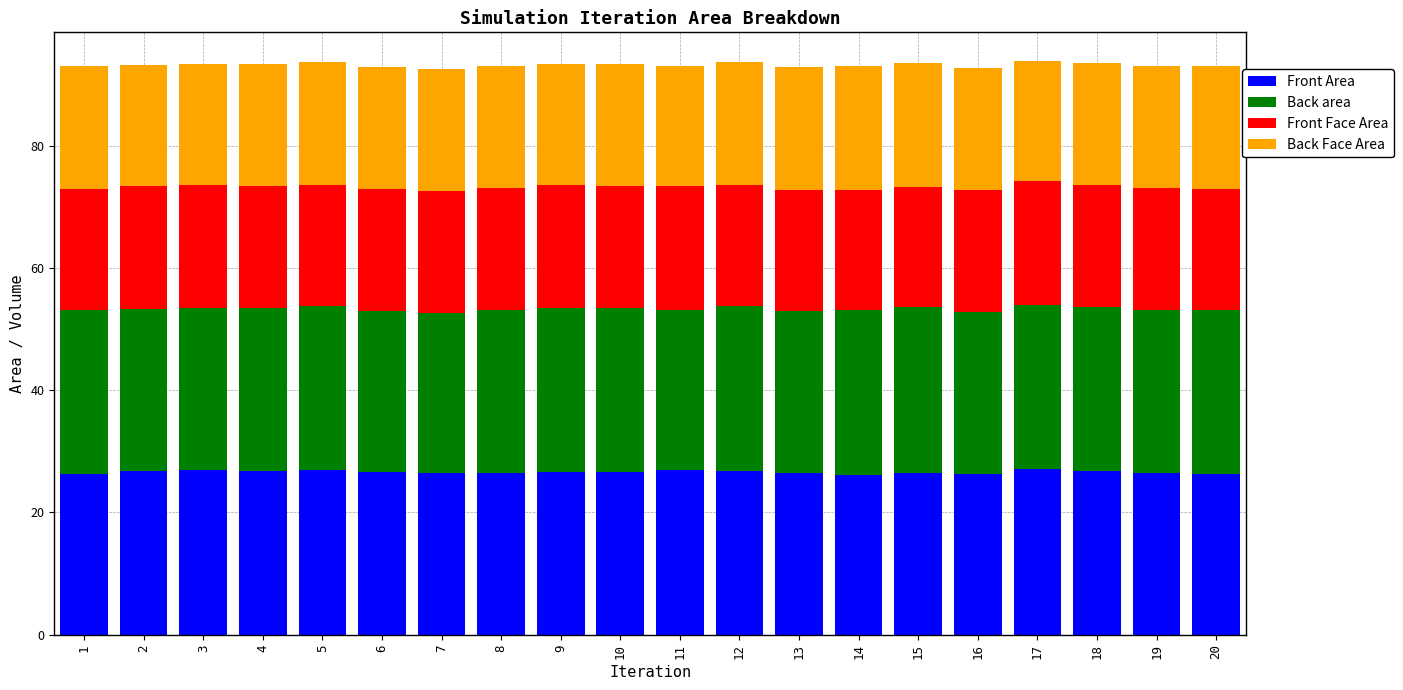

What is the average value of the Front Area series?

26.6